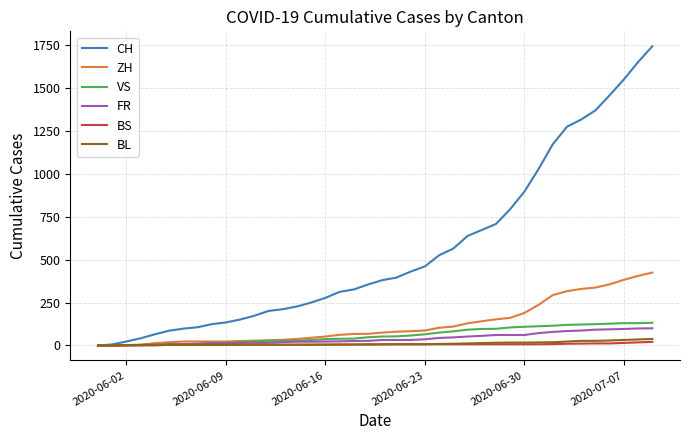

What is the average value of the CH series?

554